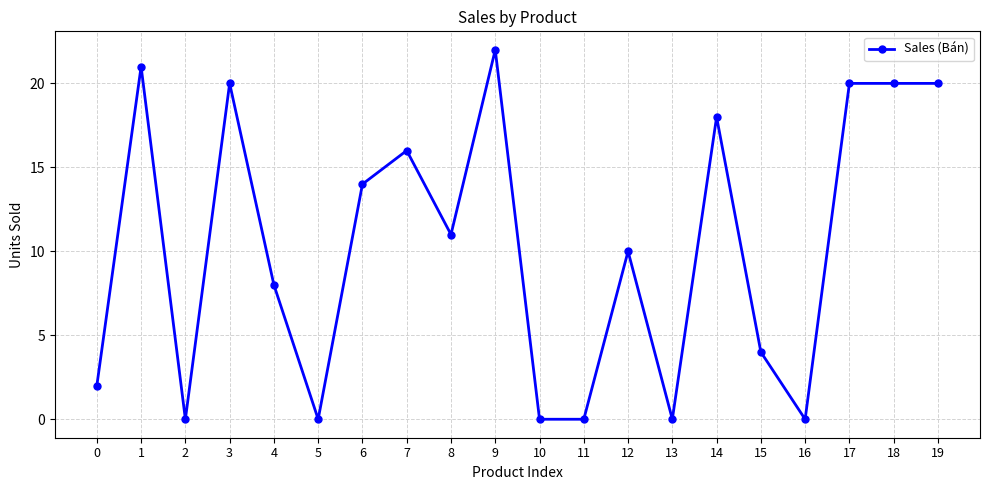

At which category does the data reach its first local peak?

1